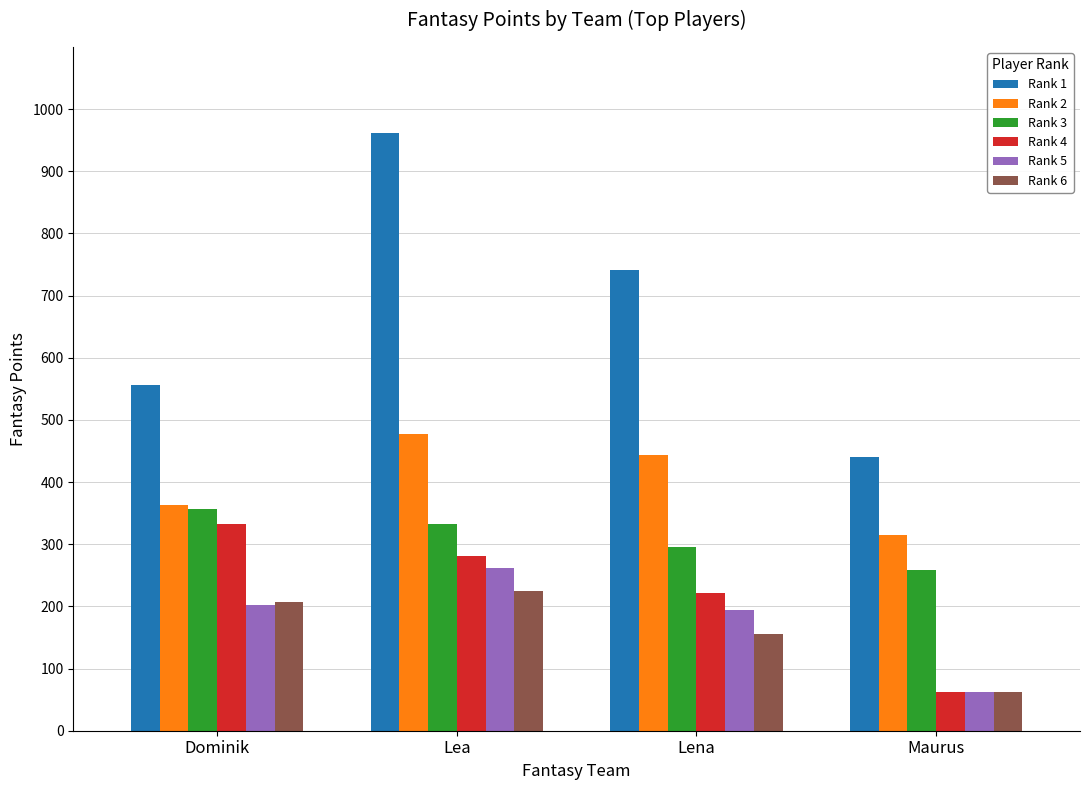

True or false: Rank 6 has a value of 56 at Lena.

False